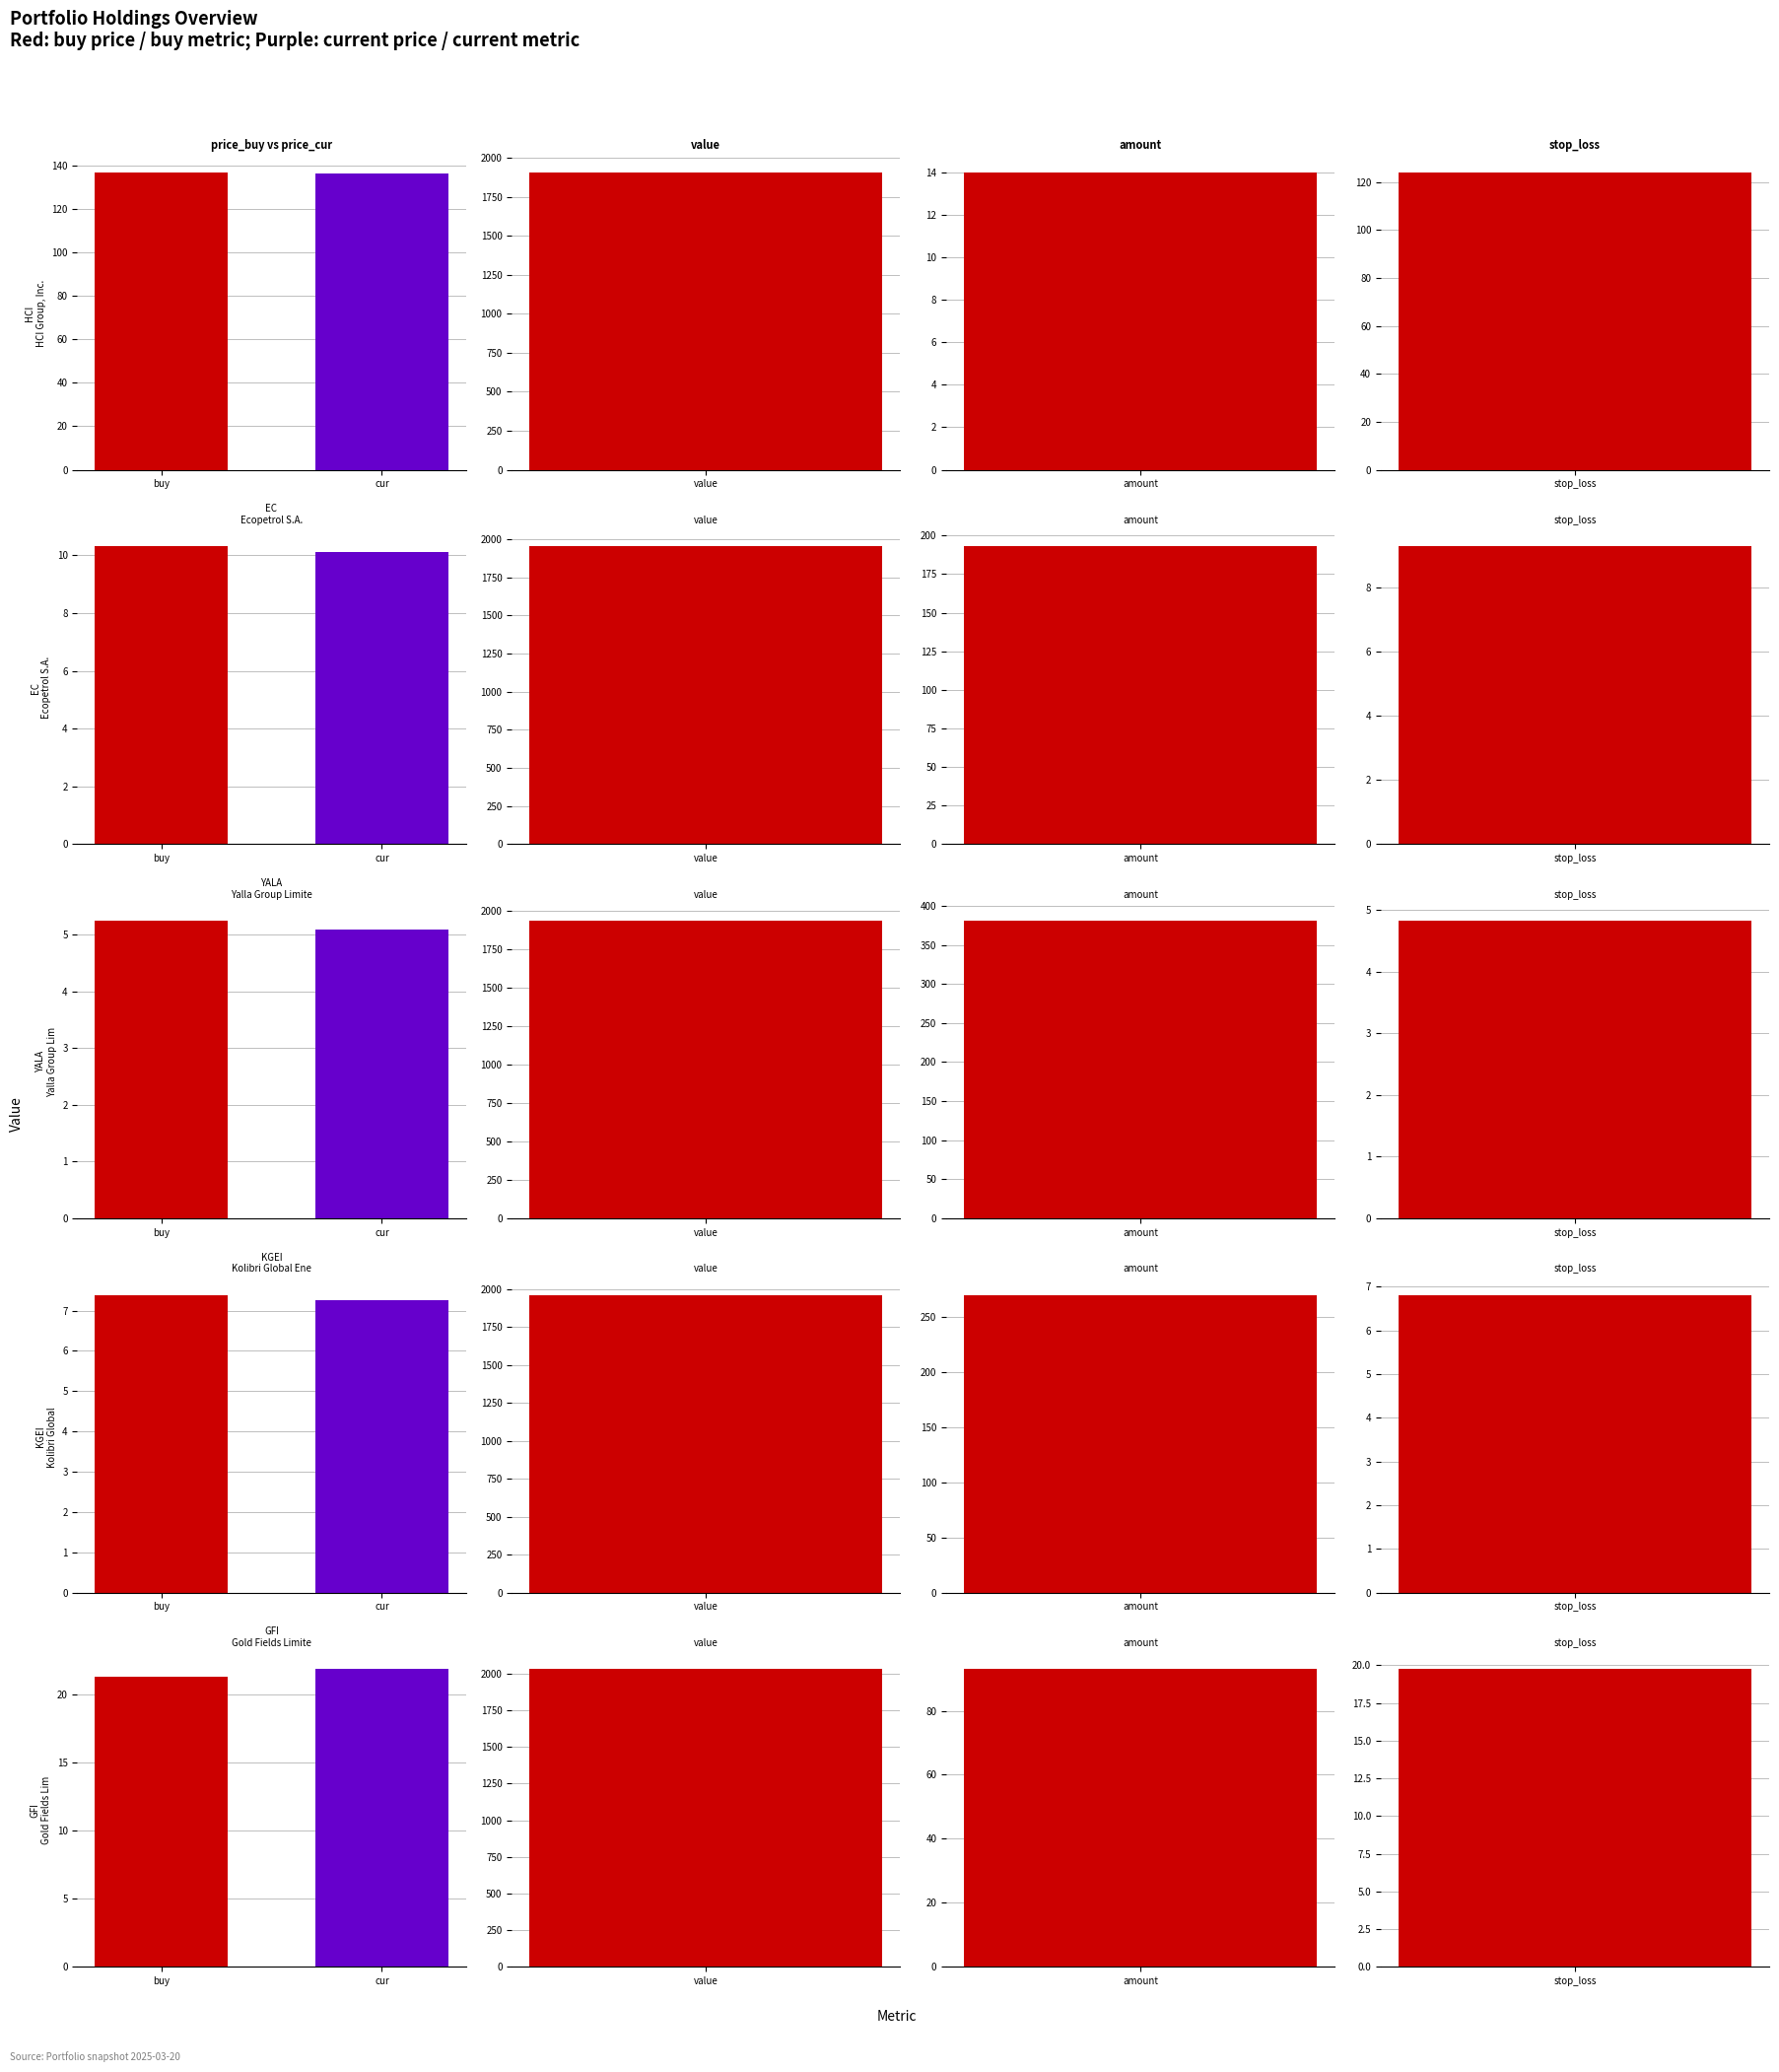

The value of amount at YALA is 381.0. True or false?

True